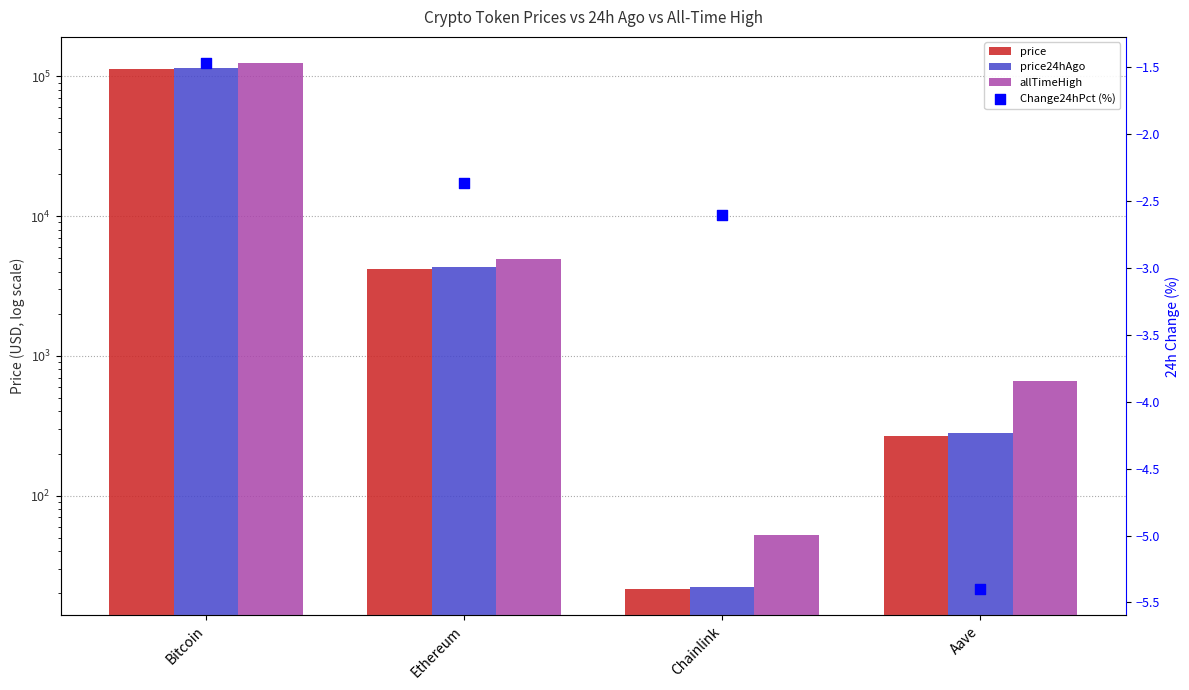

What are all the series names shown in the legend?

price, price24hAgo, allTimeHigh, Change24hPct (%)